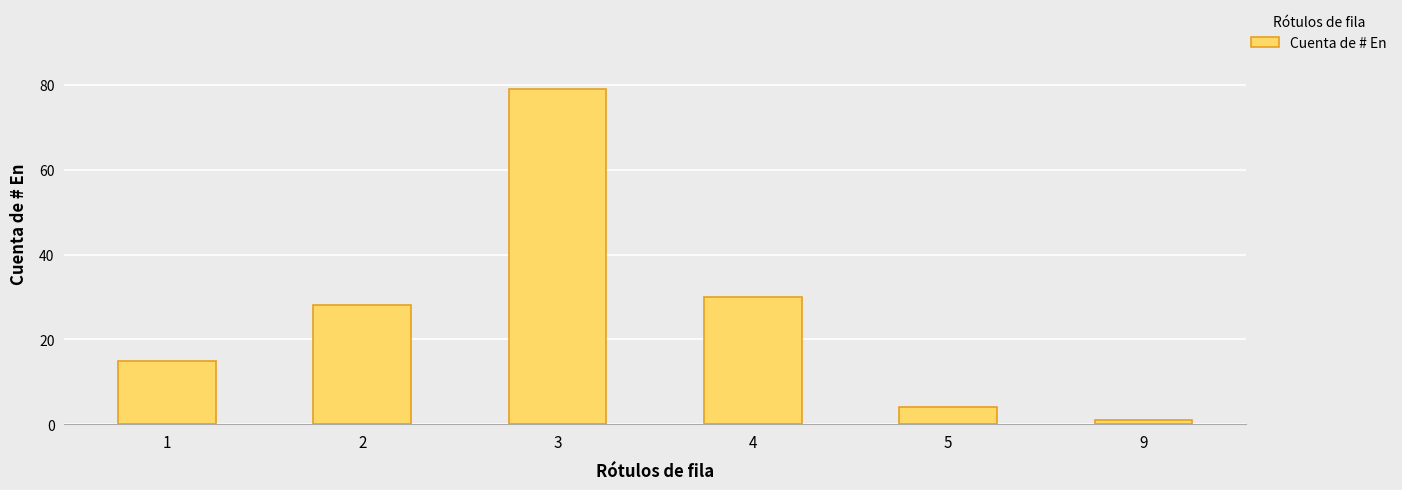

How many data points are less than 28?

3